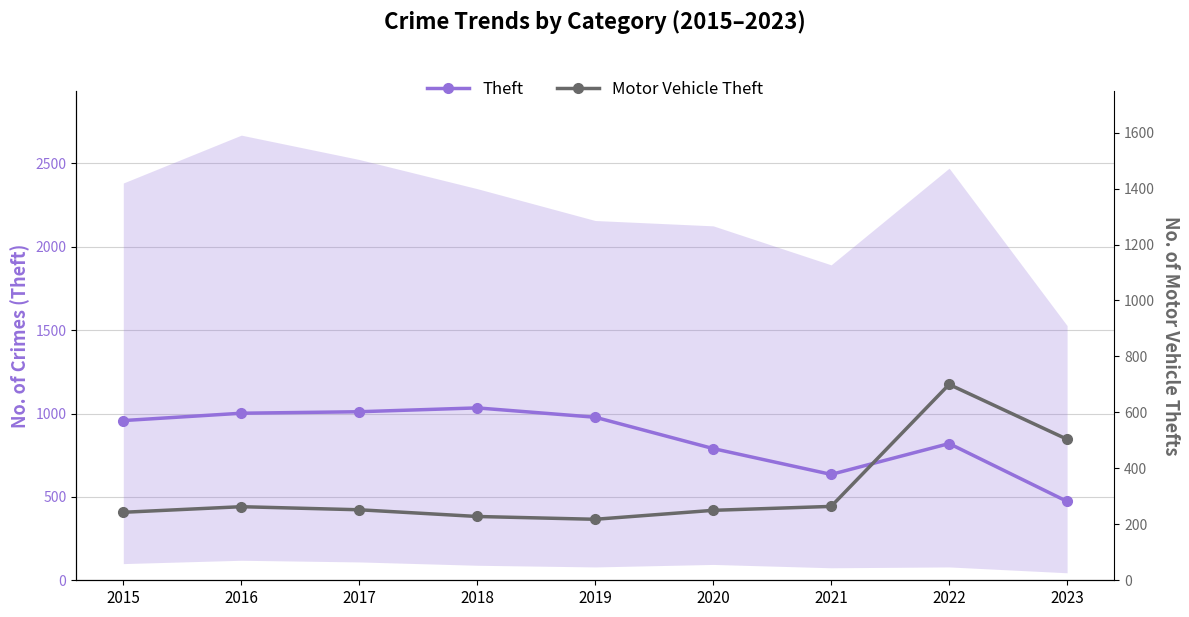

Reading right to left, what are all the values shown in this chart?

Theft: 2023=473	2022=820	2021=635	2020=790	2019=978	2018=1034	2017=1011	2016=1002	2015=958
Motor Vehicle Theft: 2023=504	2022=700	2021=264	2020=250	2019=218	2018=228	2017=252	2016=263	2015=243